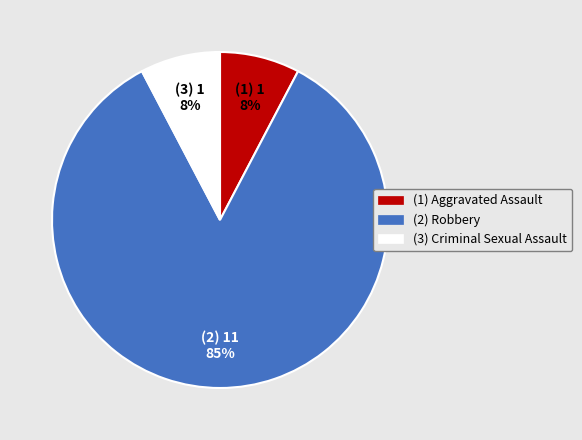

Is there any slice that represents more than half of the pie?

Yes